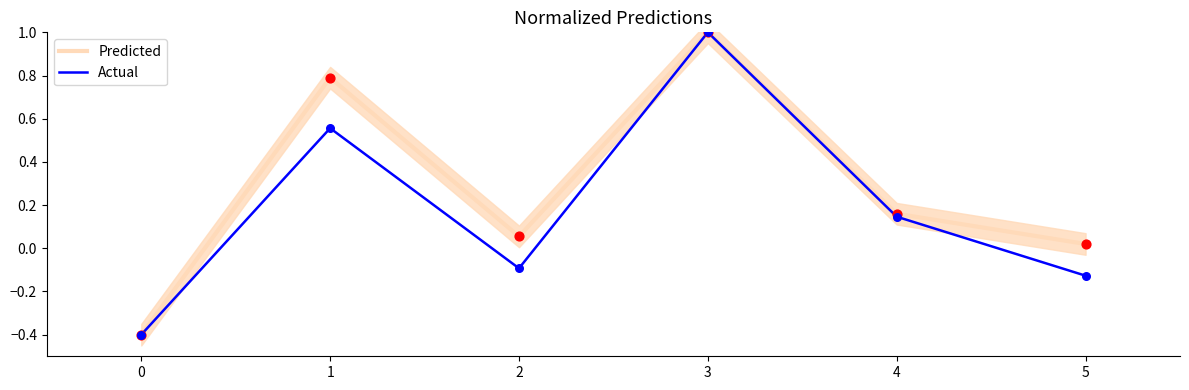

What are all the series names shown in the legend?

Predicted, Actual